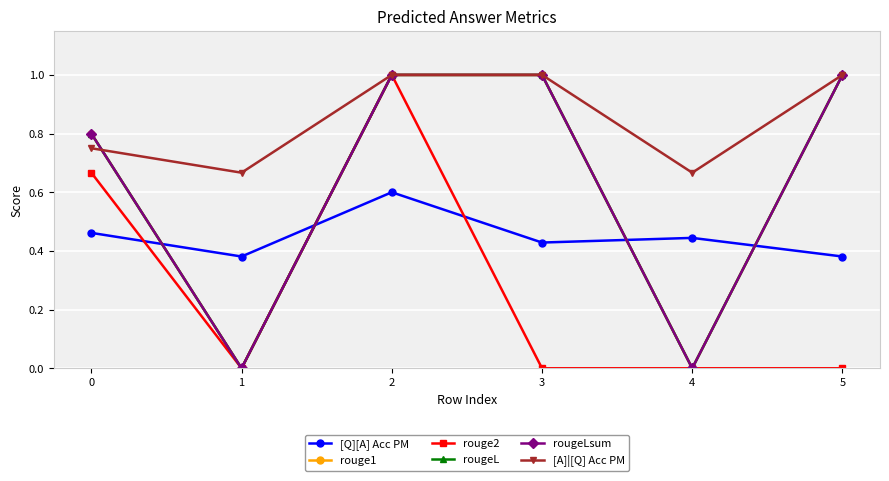

In rougeLsum, how many points are lower than both neighbors (excluding endpoints)?

2